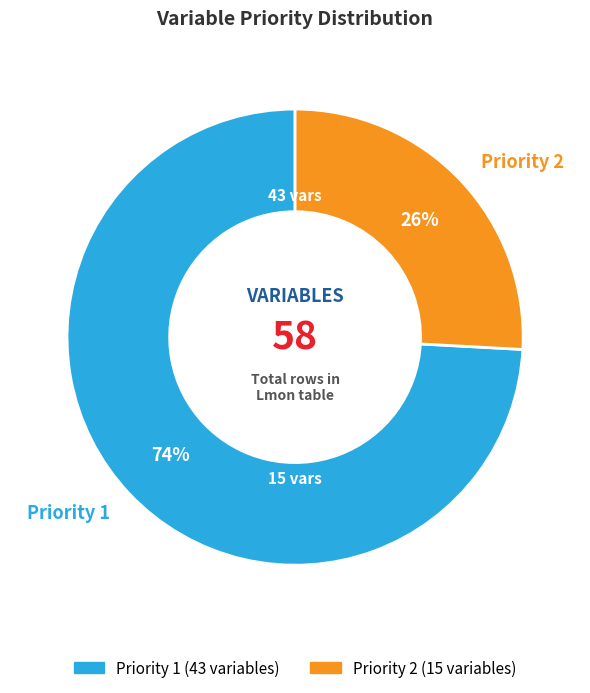

Does any single category account for the majority?

Yes